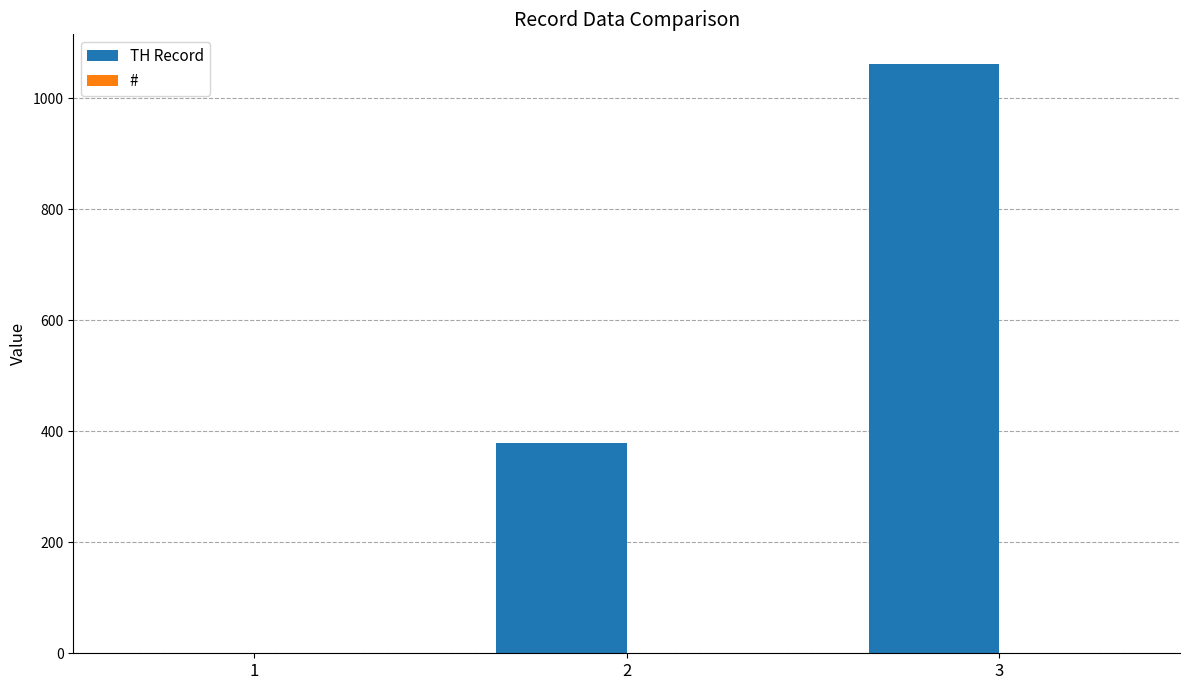

What is the sum of all TH Record values?

1441